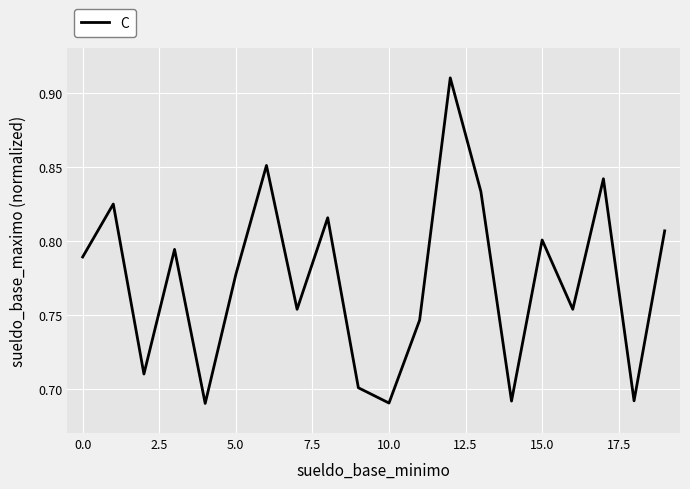

Is it true that the value at 10.0 is 1.0?

False